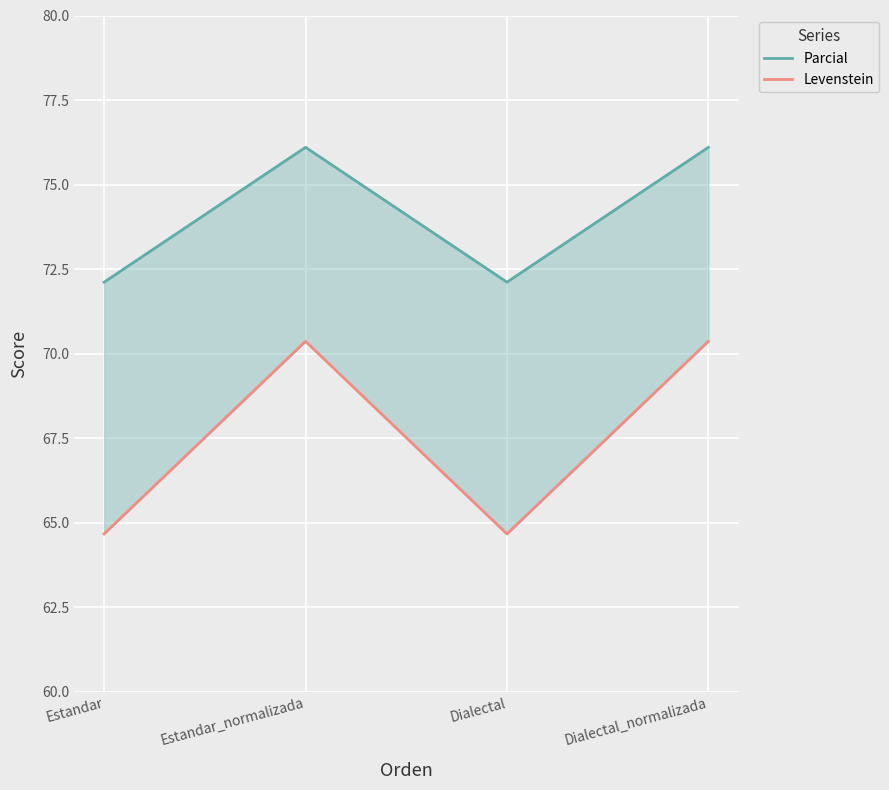

Which series has the widest spread of values?

Levenstein